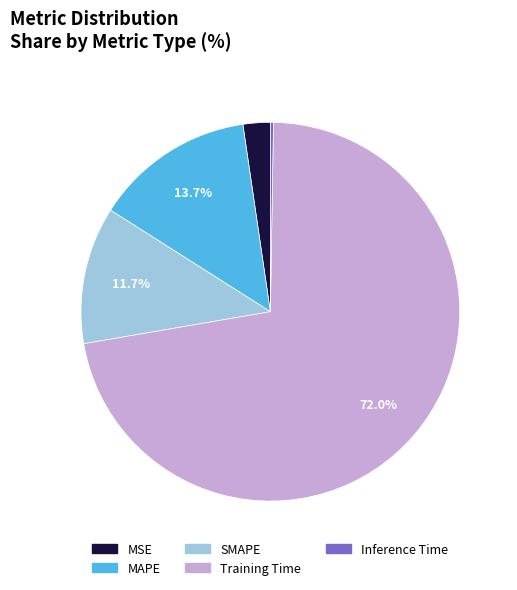

What is the majority slice?

Training Time